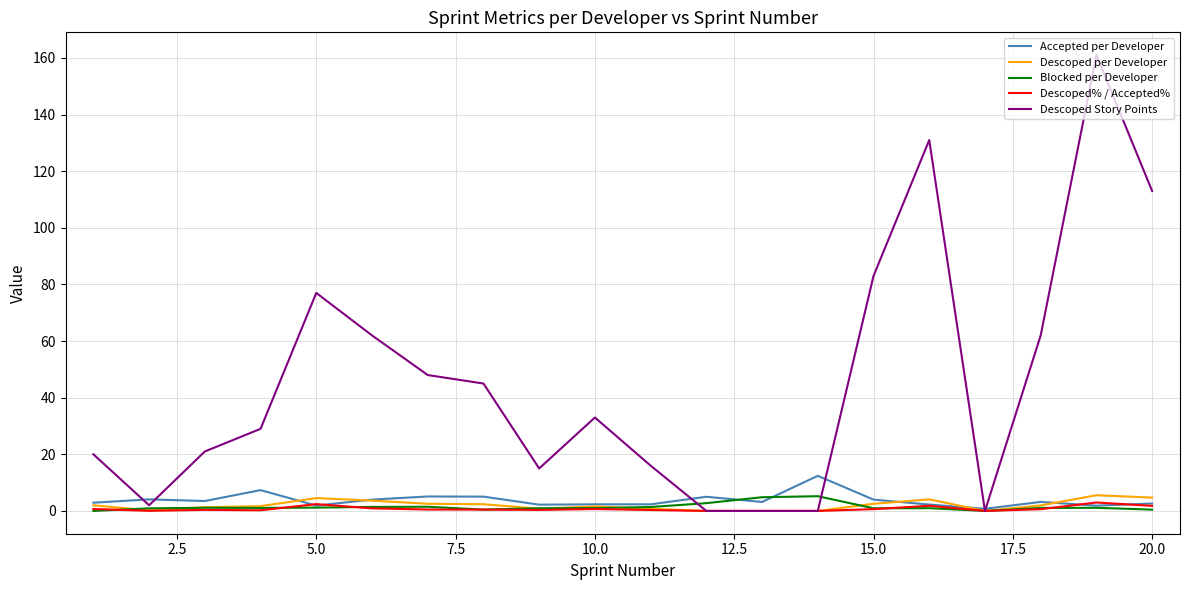

At how many categories does at least one series exceed 149?

1